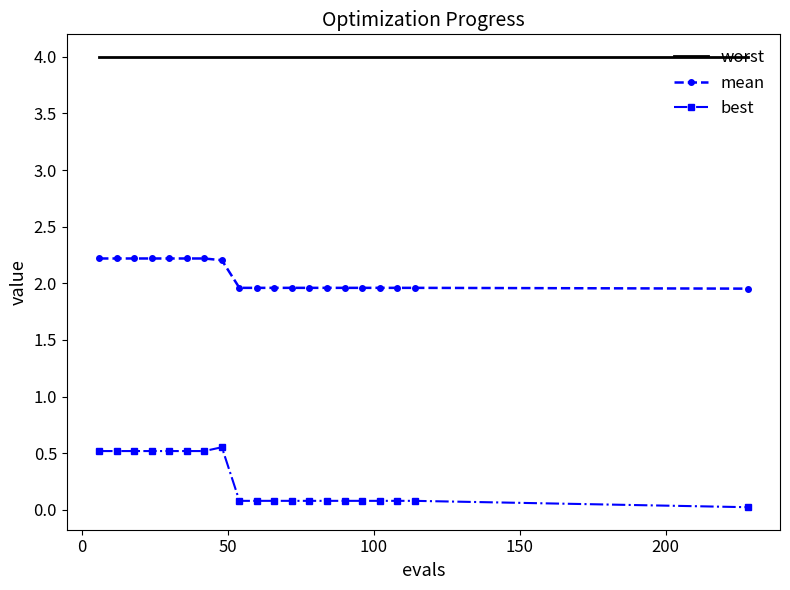

Which series has the widest spread of values?

best